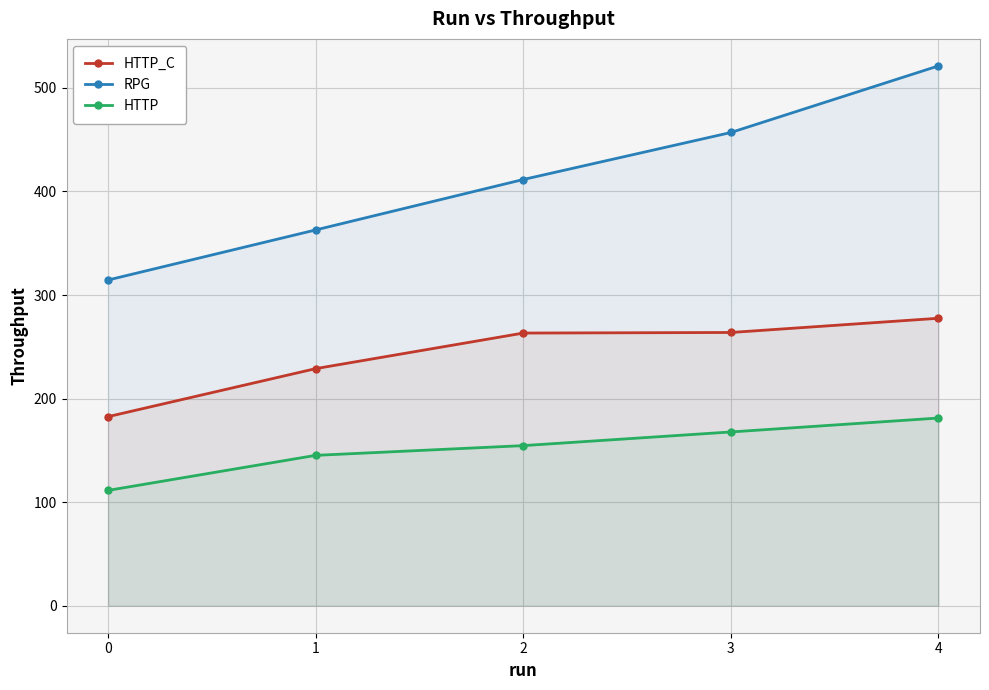

True or false: HTTP and RPG intersect in this chart.

False